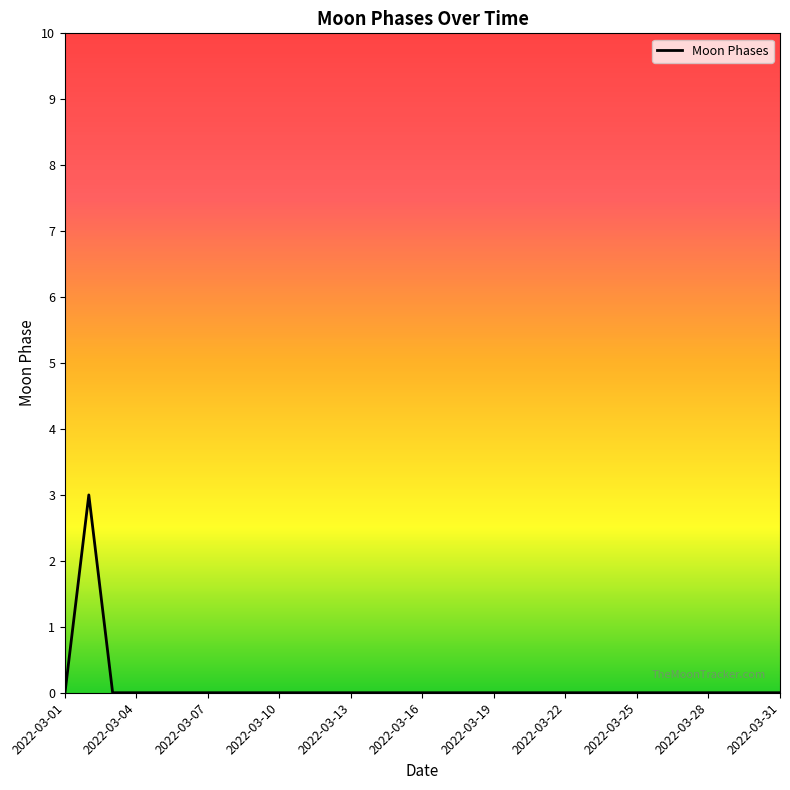

Does the chart have visible grid lines?

No